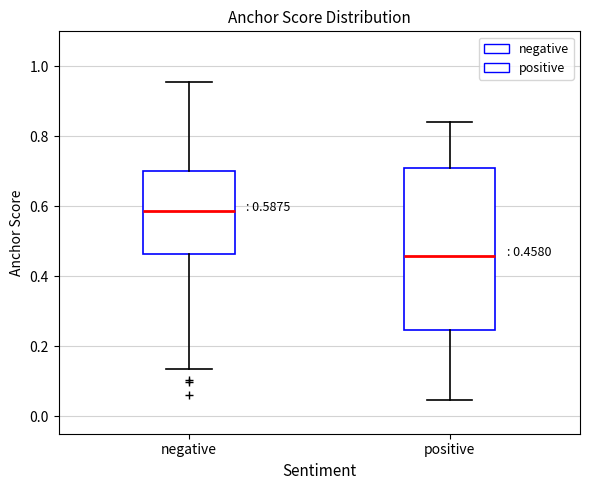

Comparing the boxes themselves (not the whiskers), which one is the tallest?

positive